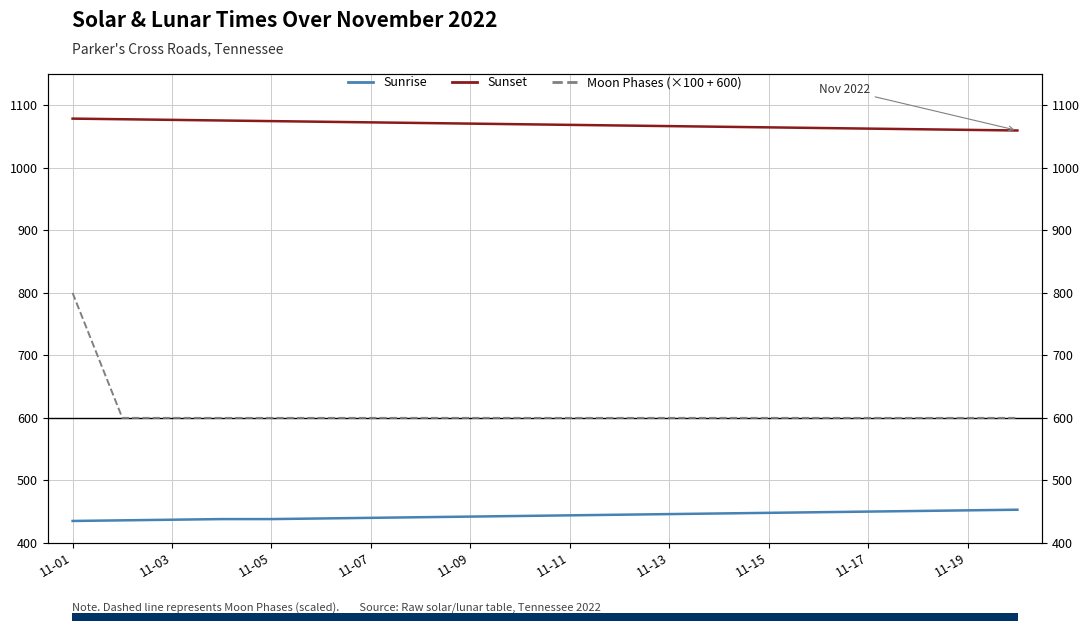

True or false: Moon Phases (×100 + 600) has a value of 1078 at 11-07.

False